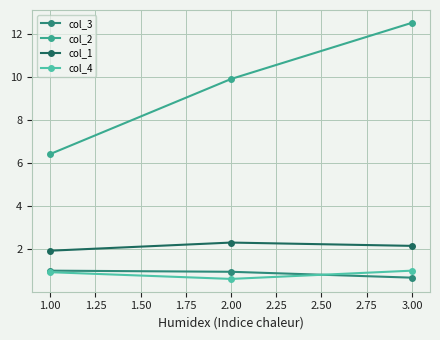

What is the difference between the maximum and minimum values in the col_3 series?

0.3